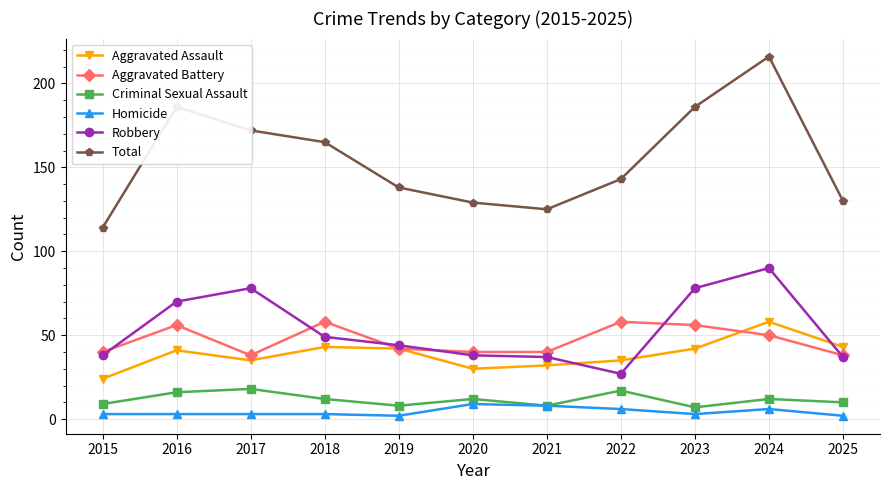

What are all the series names shown in the legend?

Aggravated Assault, Aggravated Battery, Criminal Sexual Assault, Homicide, Robbery, Total